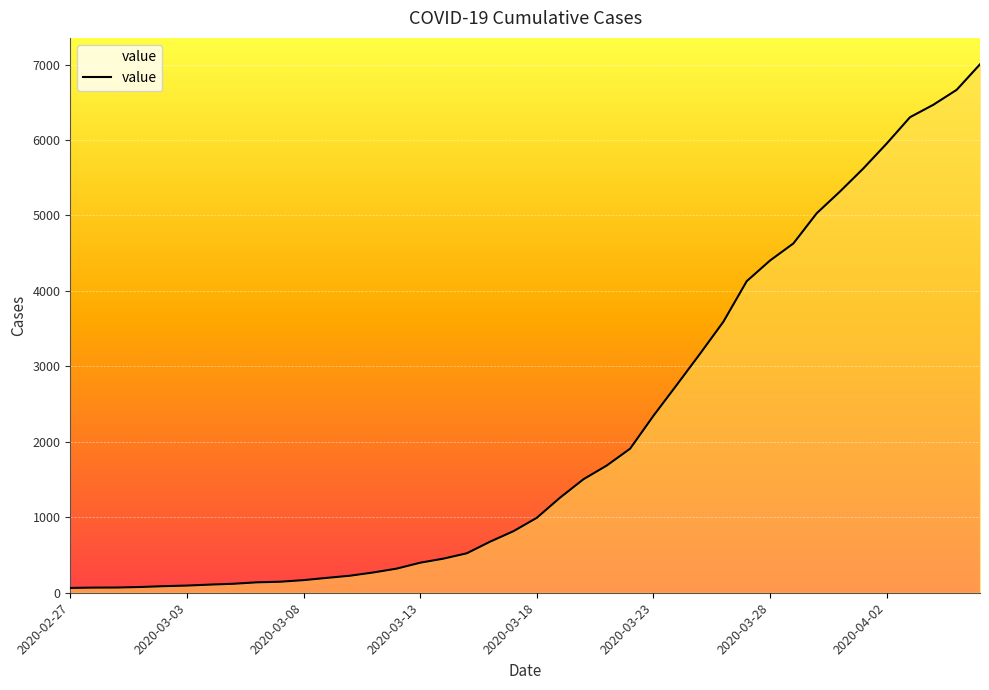

What is the maximum value shown in the chart?

7003